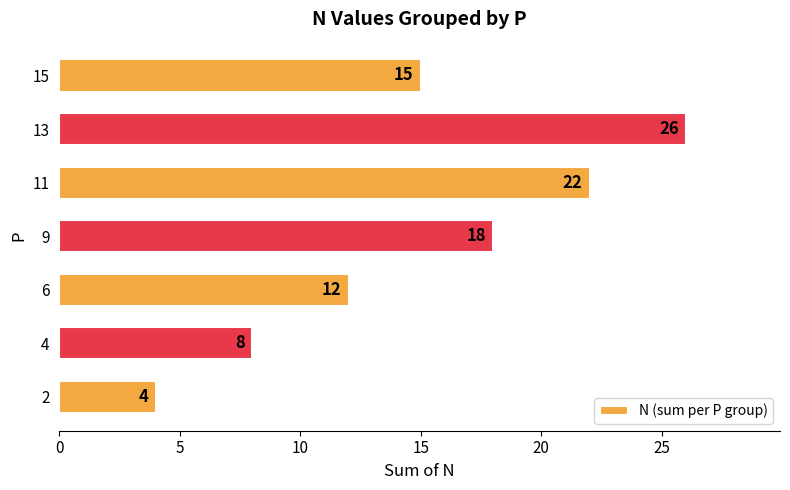

What is the change in value from 2 to 11?

+18